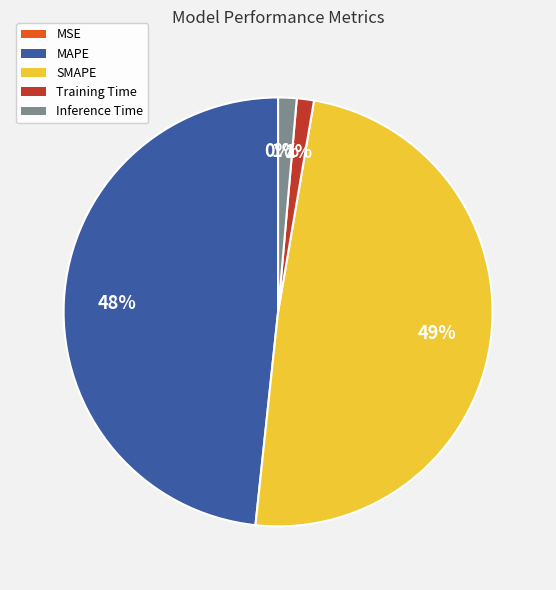

Does Inference Time represent more than half of the total?

No